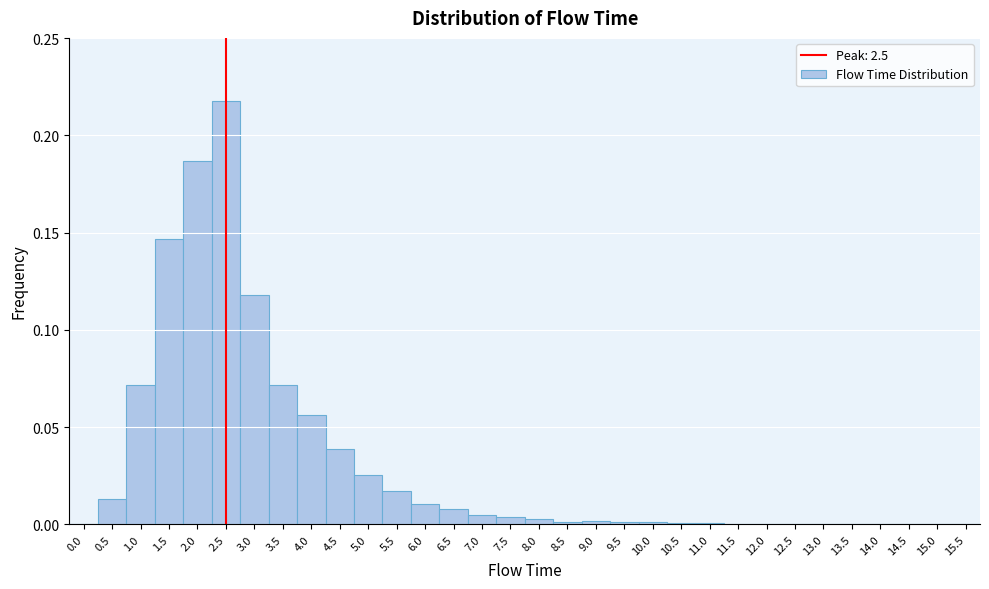

Between 3.0 and 0.5, which is larger?

3.0